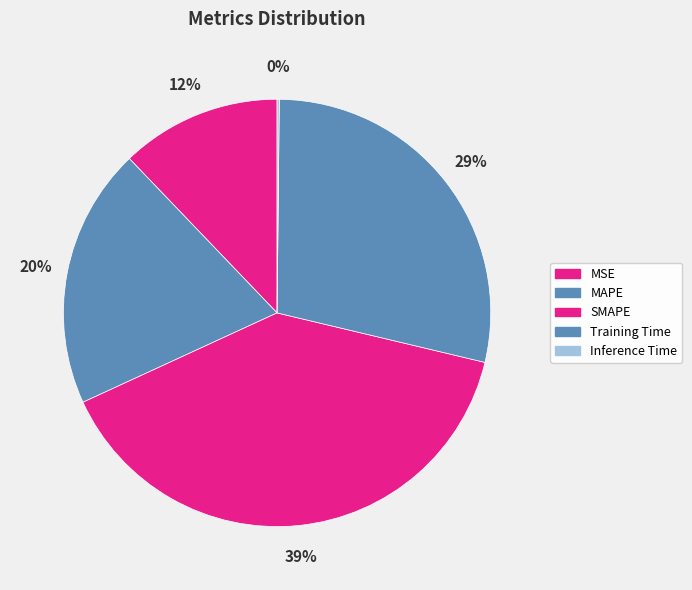

What is the largest slice in the pie chart?

SMAPE